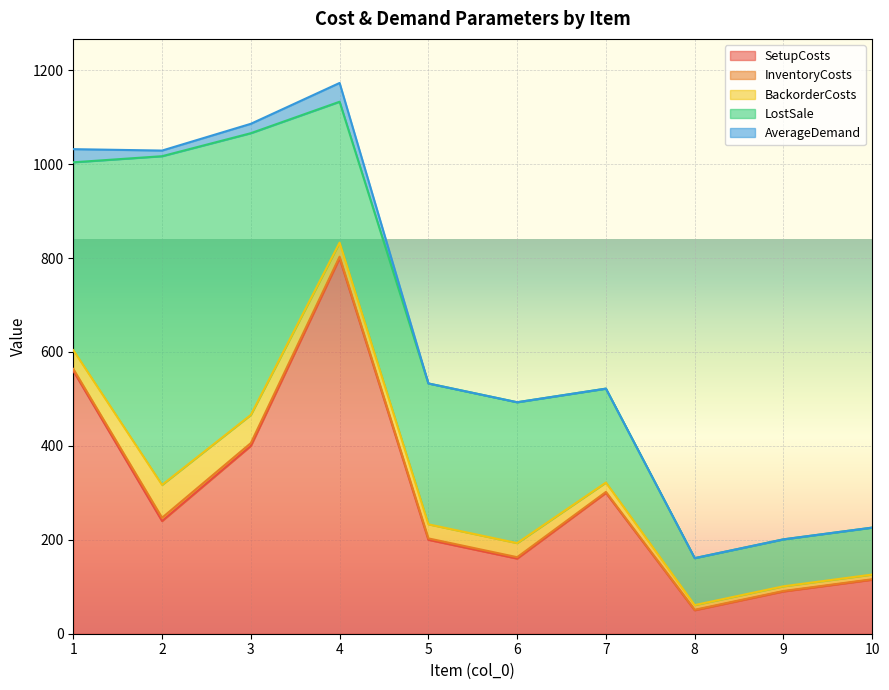

What is the average value of the LostSale series?

310